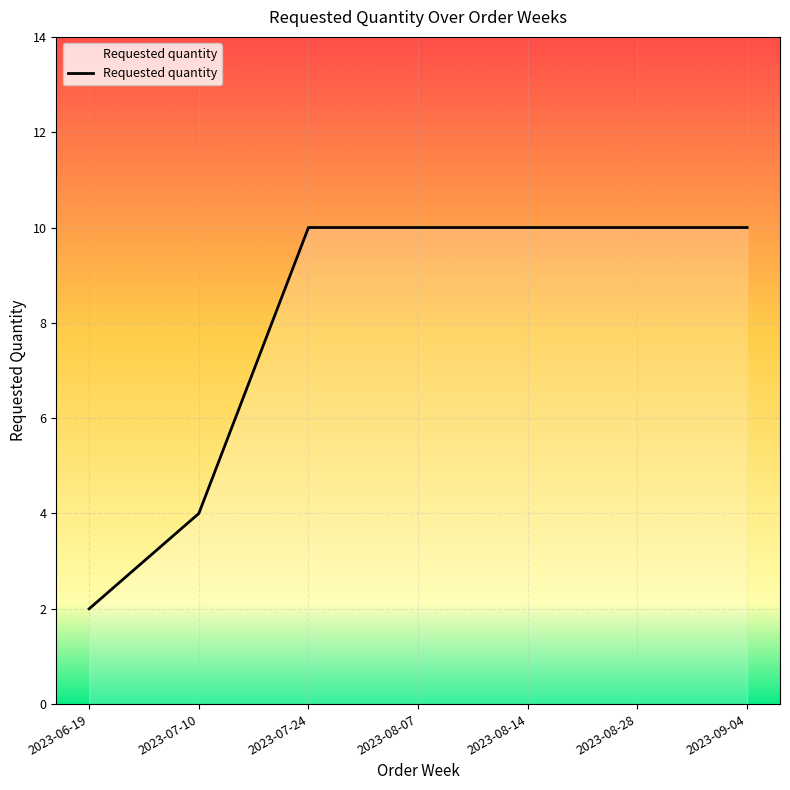

What is the sum of the values at 2023-09-04 and 2023-08-28?

20